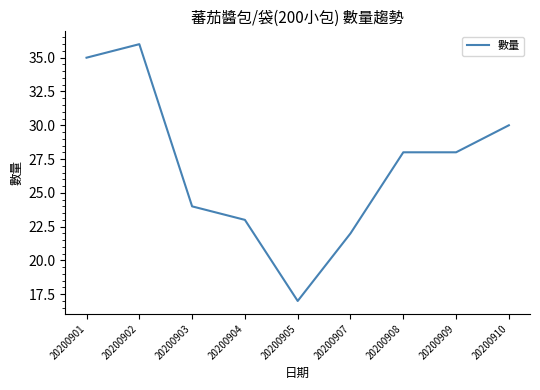

Where is the first local minimum?

20200905